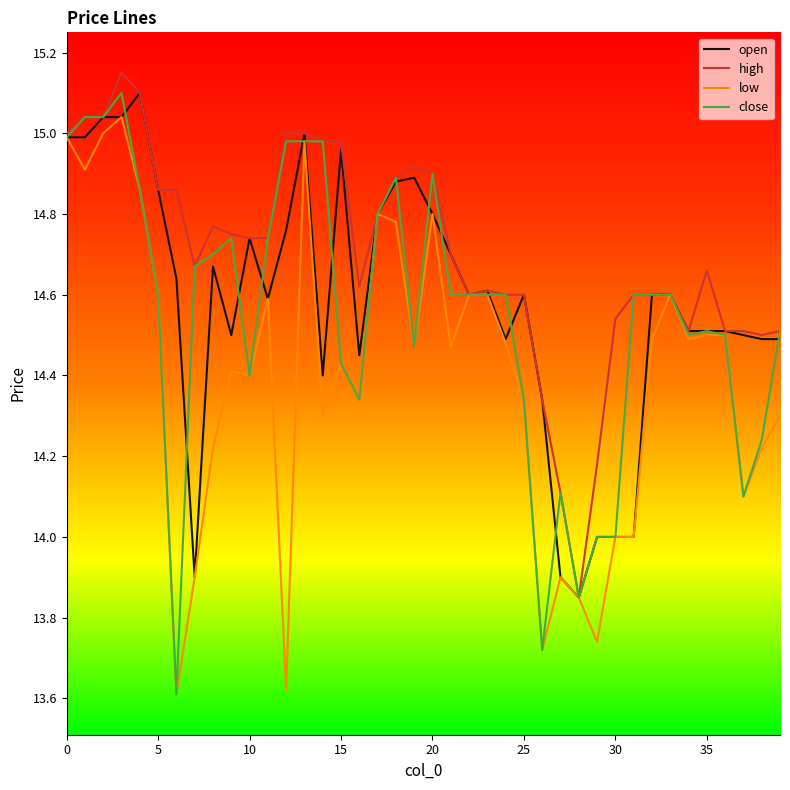

Which series has the widest spread of values?

close